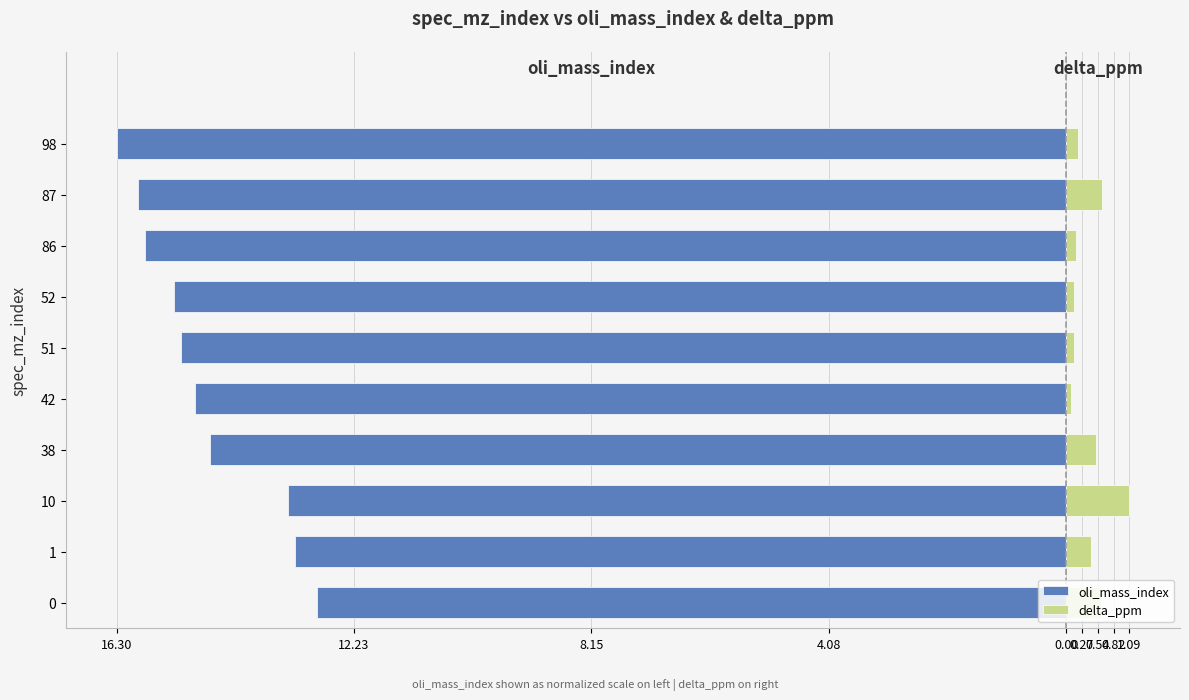

What is the difference between the maximum and minimum values in the delta_ppm series?

1.0